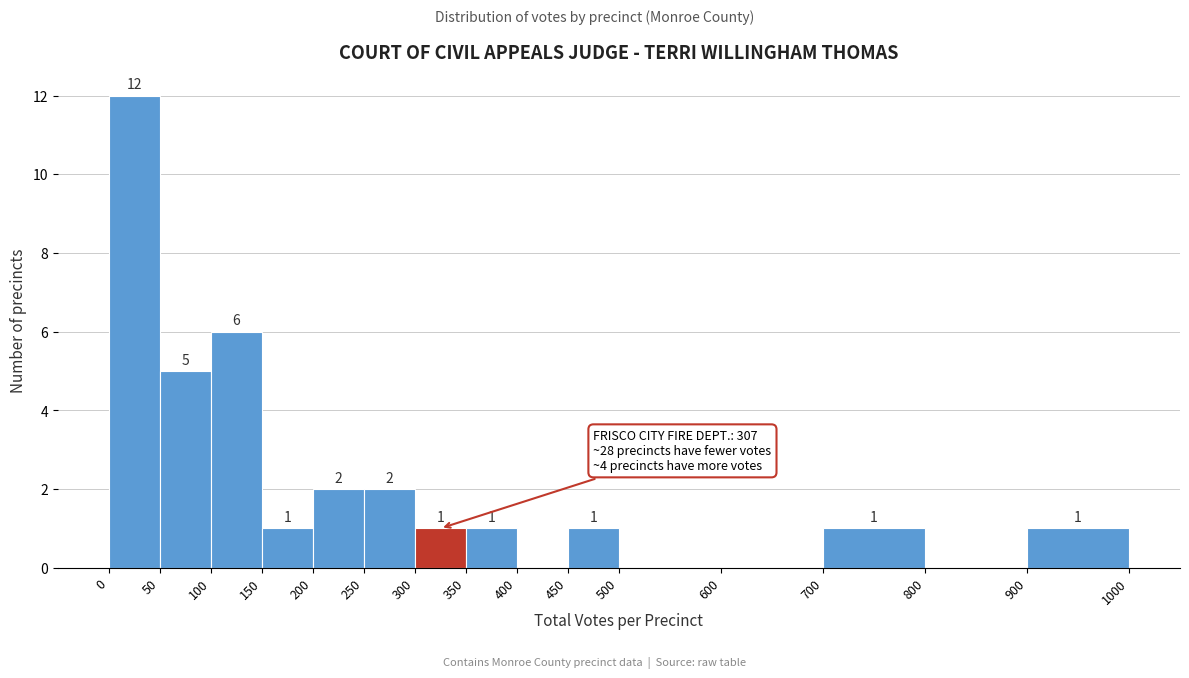

Which range on the x-axis has the tallest bar?

0 to 50